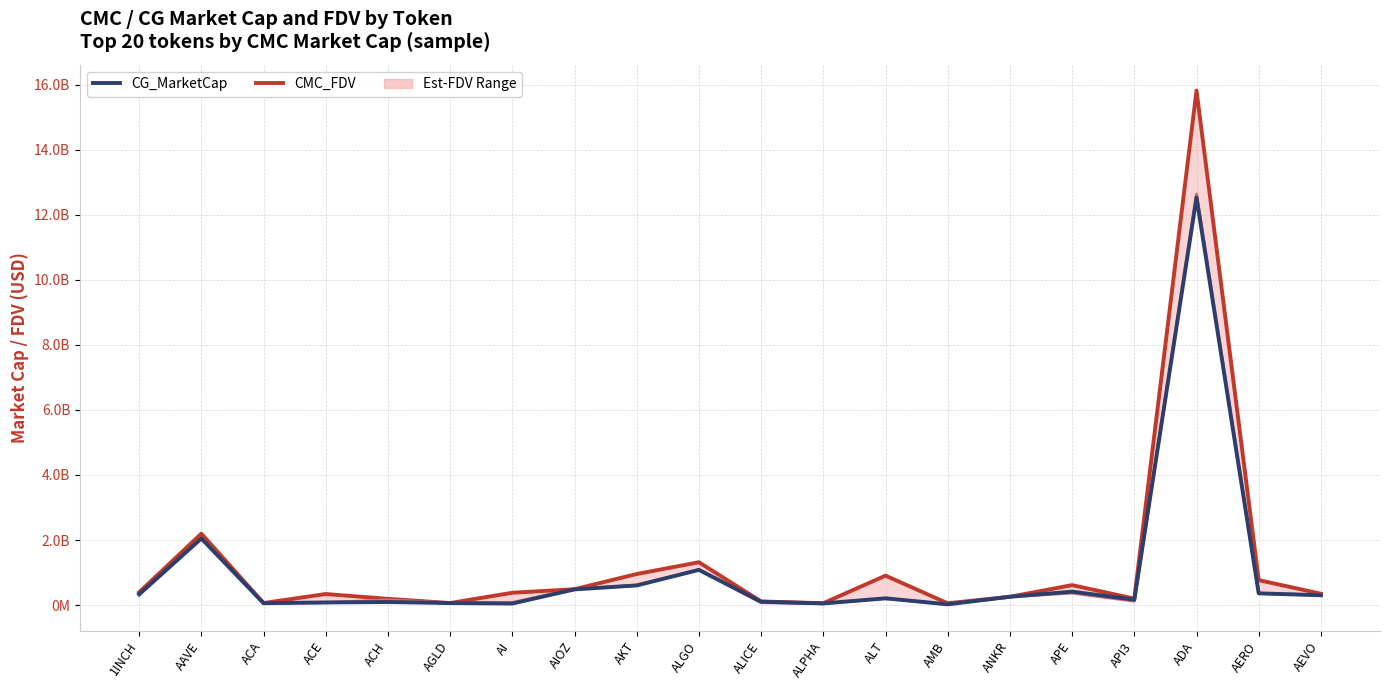

What is the difference between the maximum and second lowest values in the CMC_MarketCap series?

12581487763.3